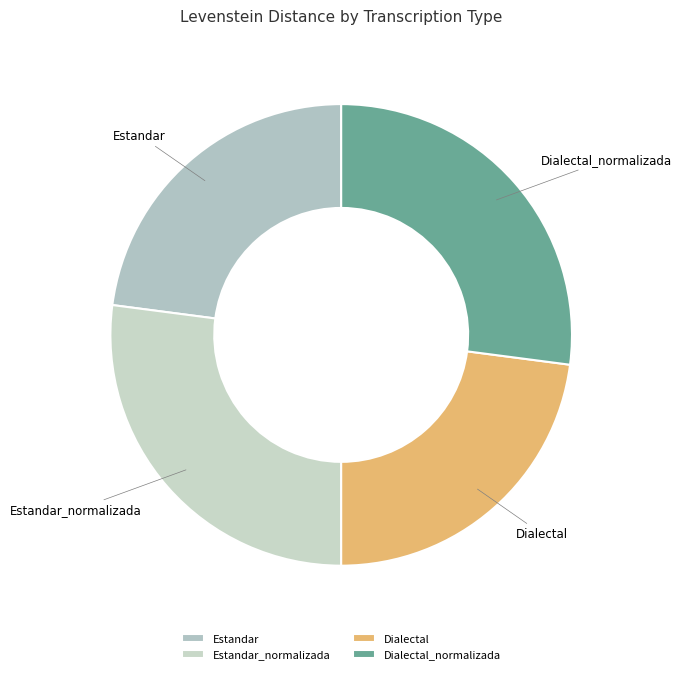

Approximately how many times larger is the value at Dialectal compared to Dialectal_normalizada?

0.8